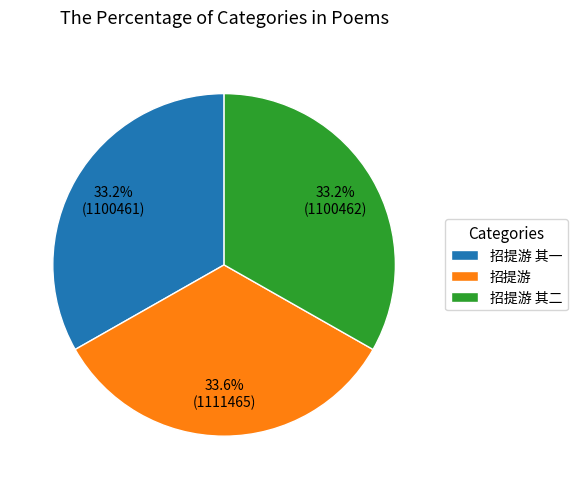

Approximately how many times larger is the value at 招提游 其一 compared to 招提游?

1.0